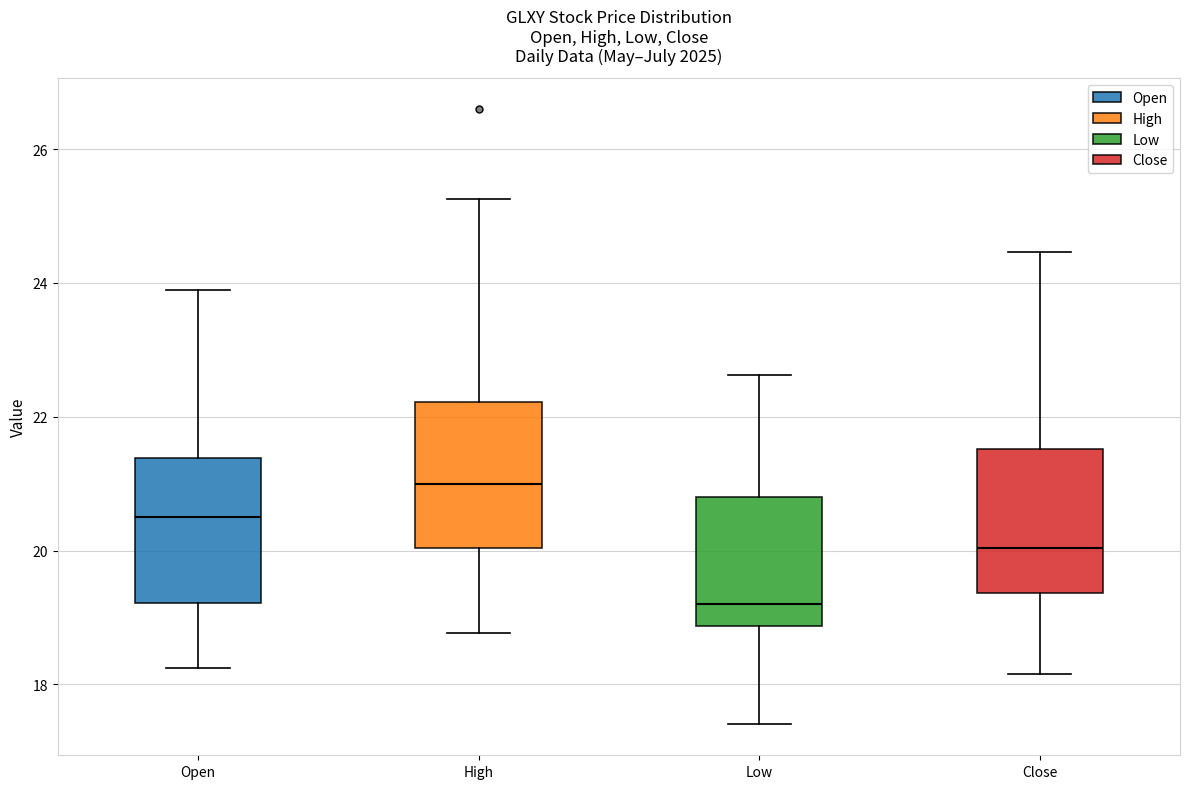

Which box's median line is the highest?

High